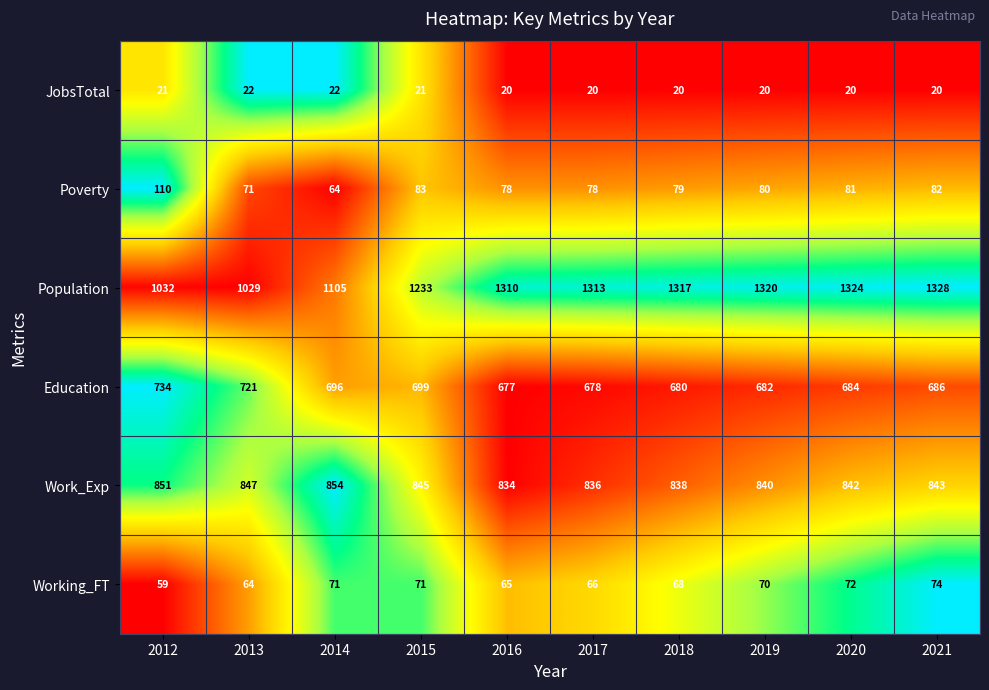

Count the number of data series in this chart.

6